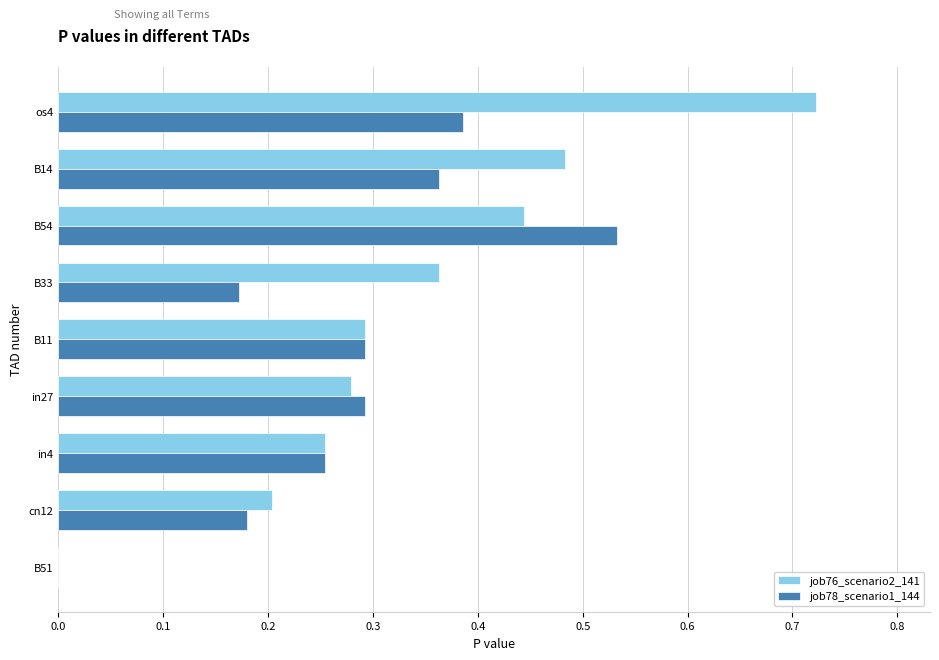

Which series has the largest total across all categories?

job76_scenario2_141